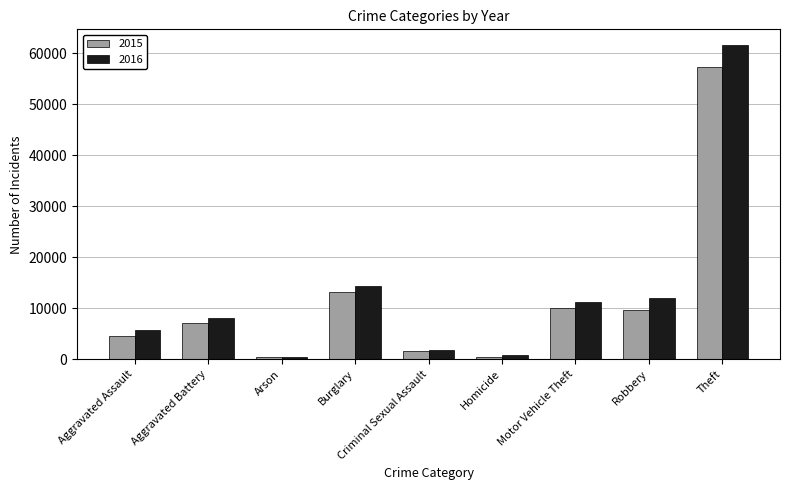

The 2016 series shows 515 at Arson. True or false?

True